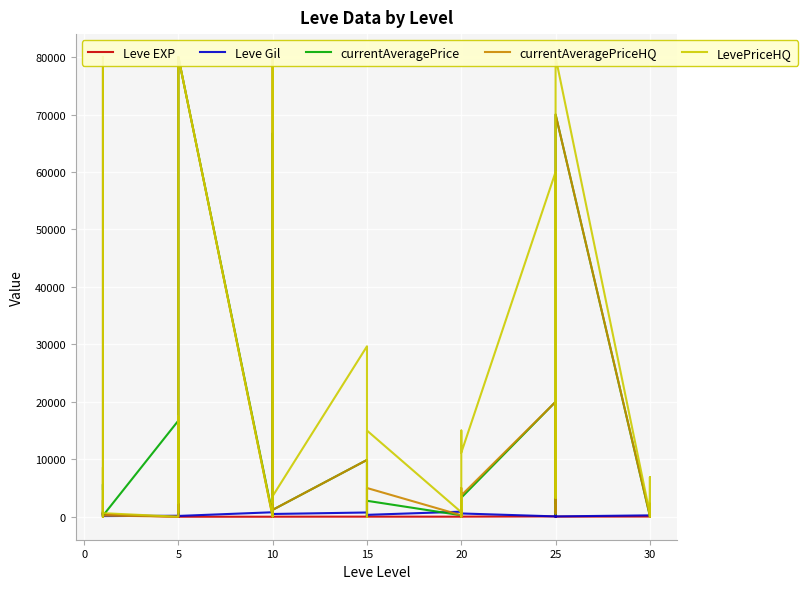

How many data points in currentAveragePriceHQ are above 1666?

19